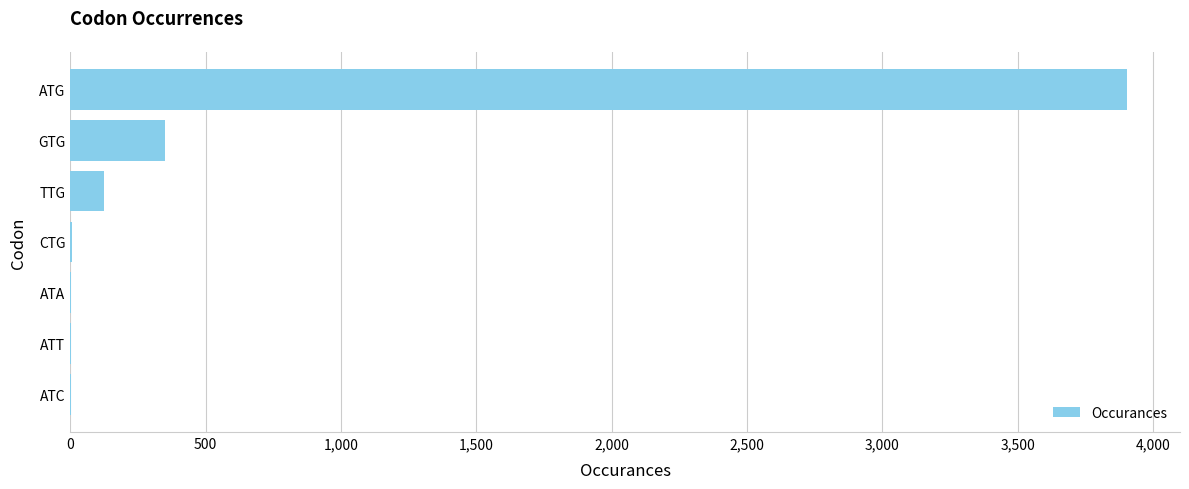

At which label is the value closest to 1953?

GTG